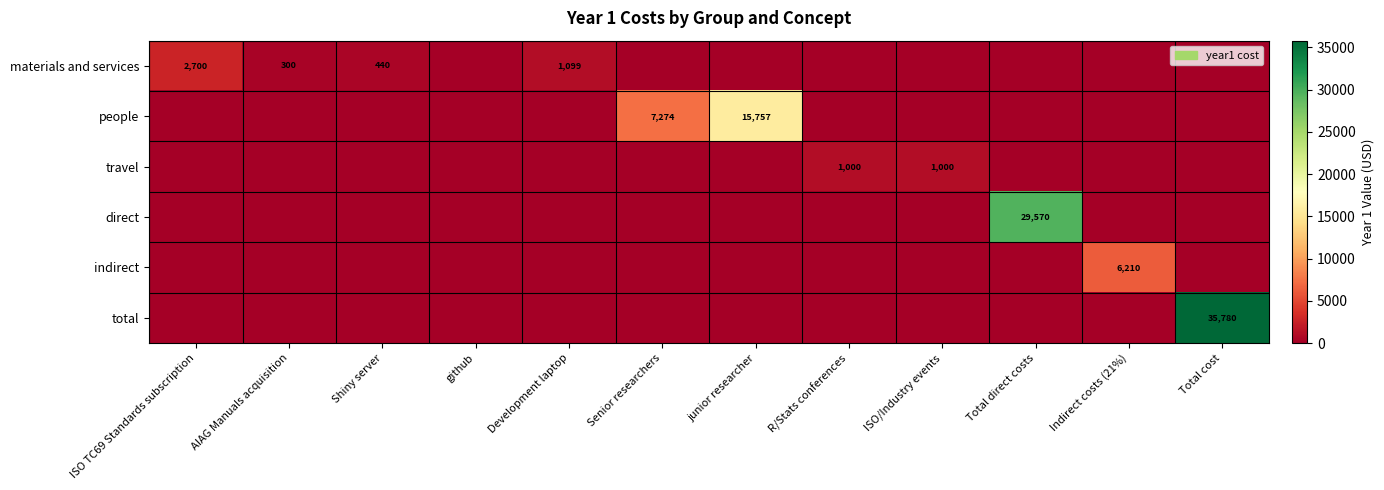

Is it true that indirect equals 4232.5 at Indirect costs (21%)?

False